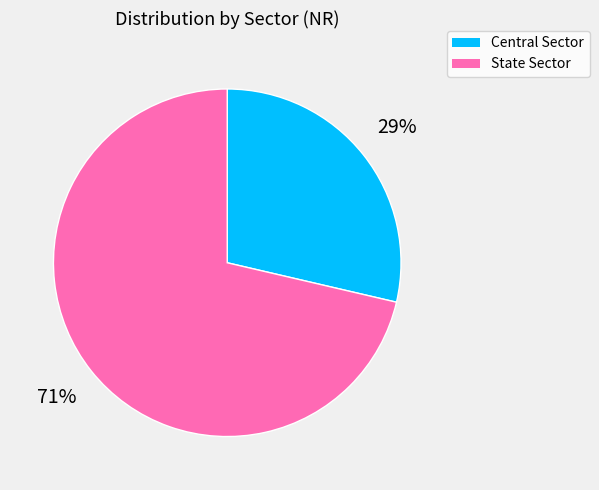

Combined, do Central Sector and State Sector account for over 50%?

Yes